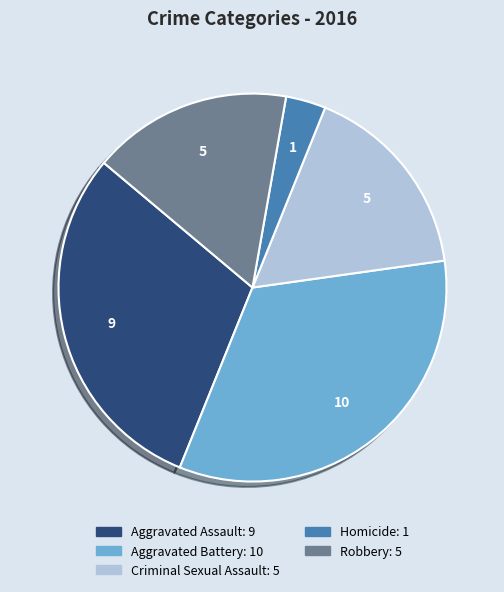

What is the largest slice in the pie chart?

Aggravated Battery